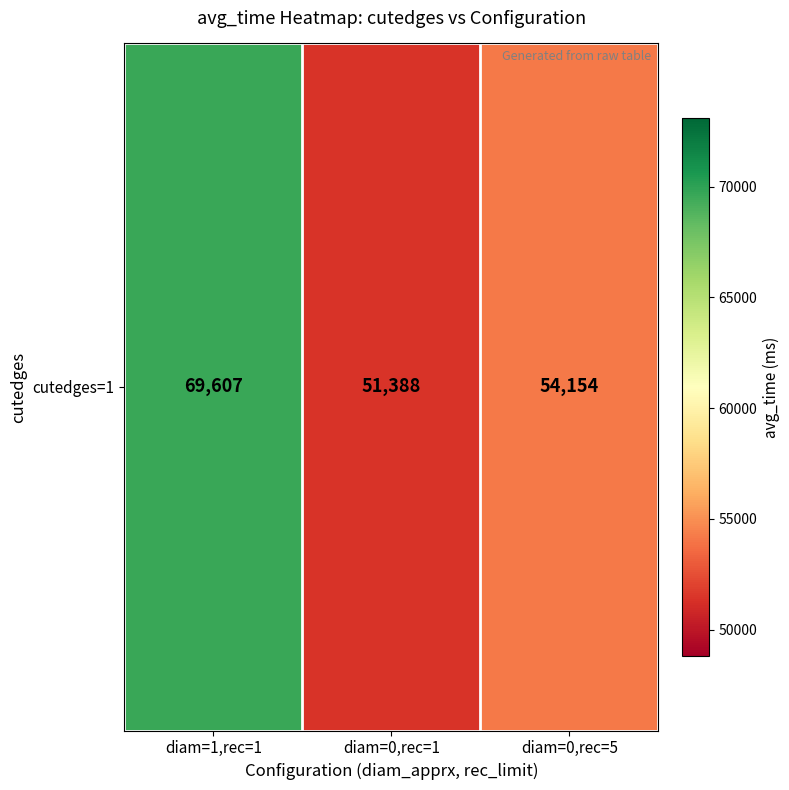

Reading left to right, extract all data points from this chart.

69607	51388	54154